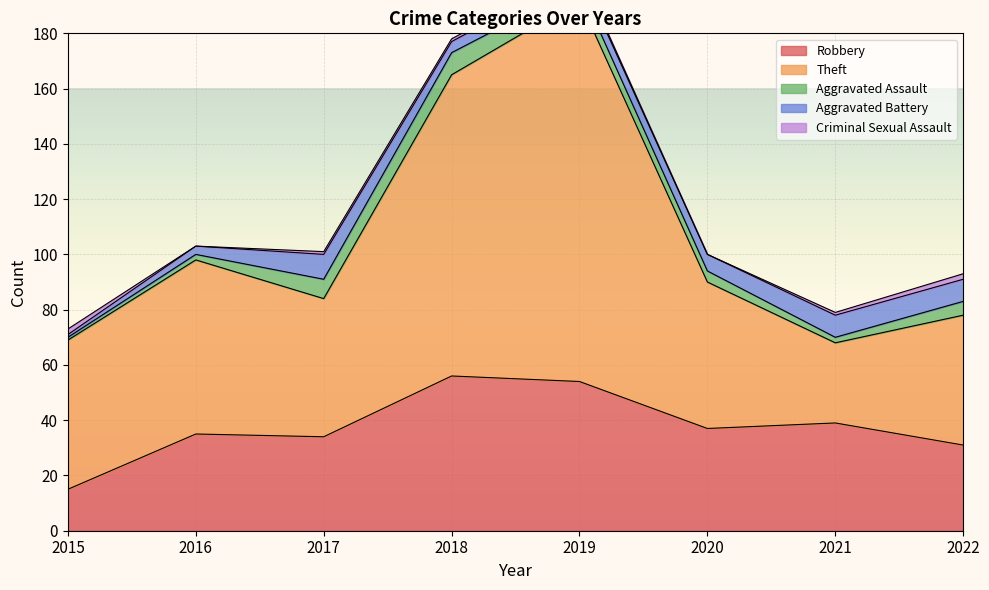

True or false: Theft and Robbery intersect in this chart.

True